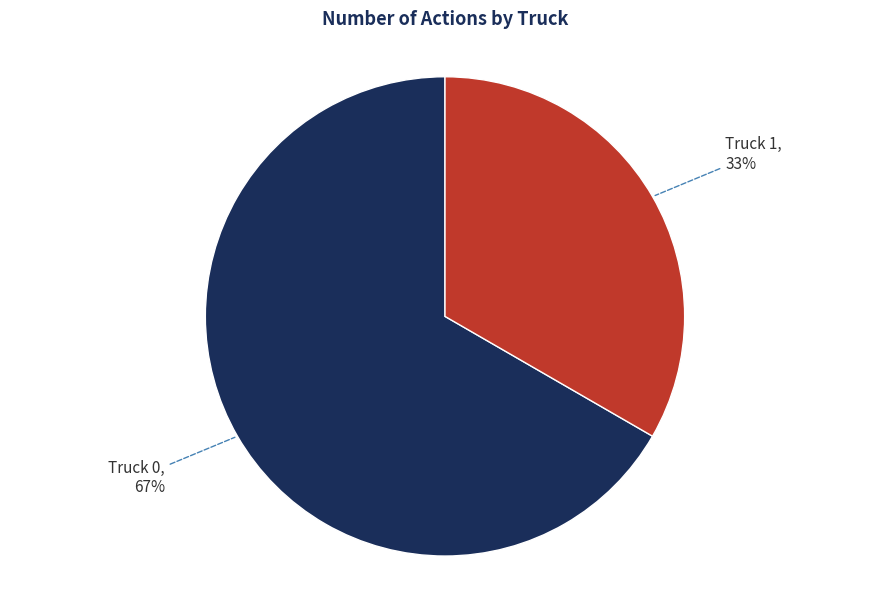

To the nearest percent, what is the average slice percentage?

50%